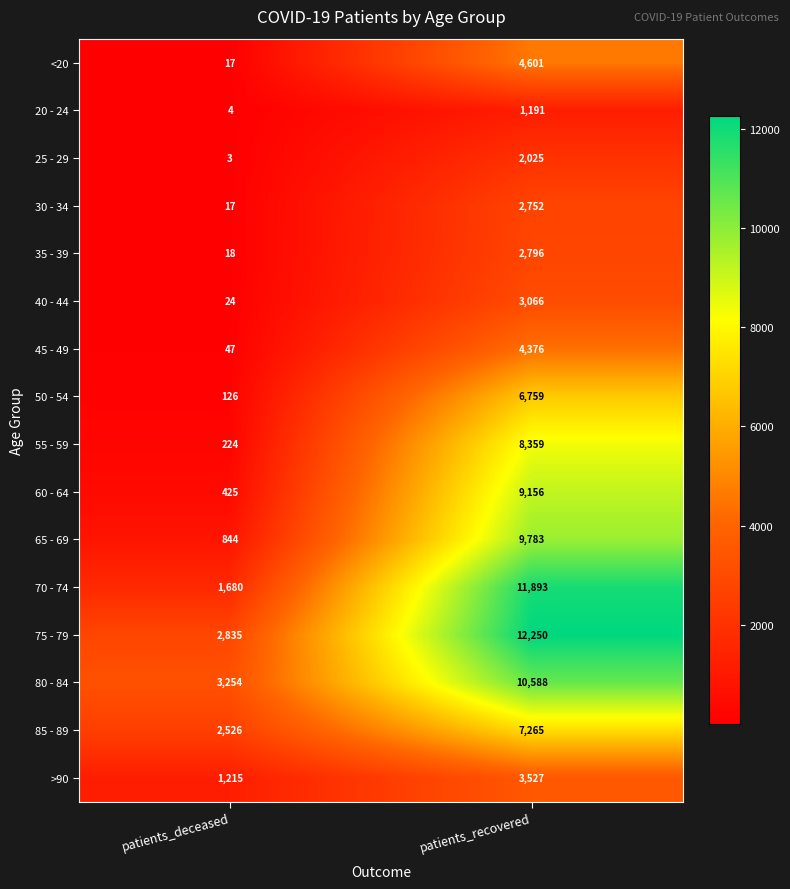

True or false: 20 - 24 has a value of 1191 at patients_recovered.

True